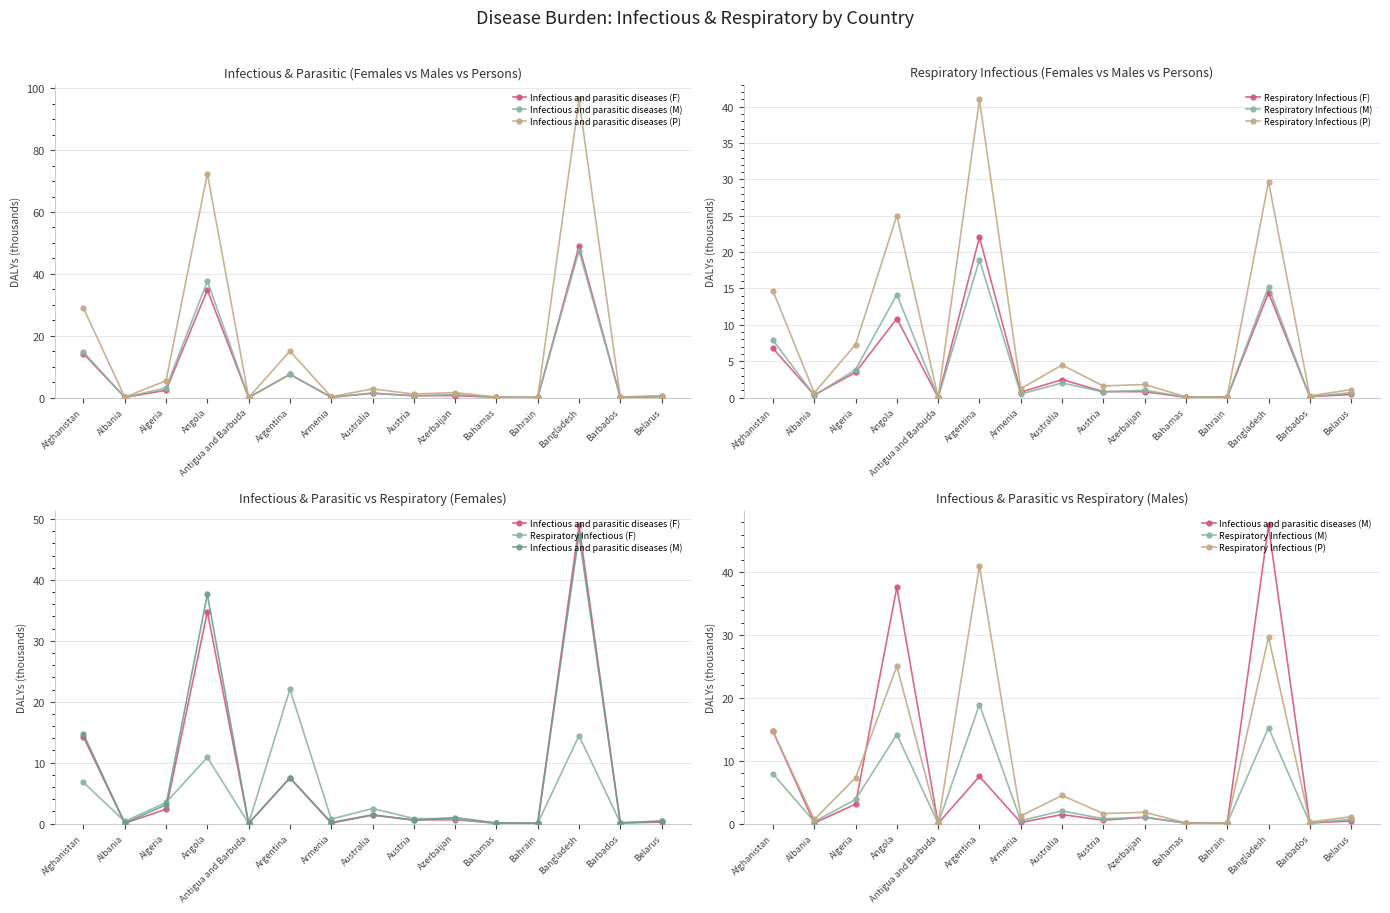

At which label is Respiratory Infectious (F) closest to 11?

Angola